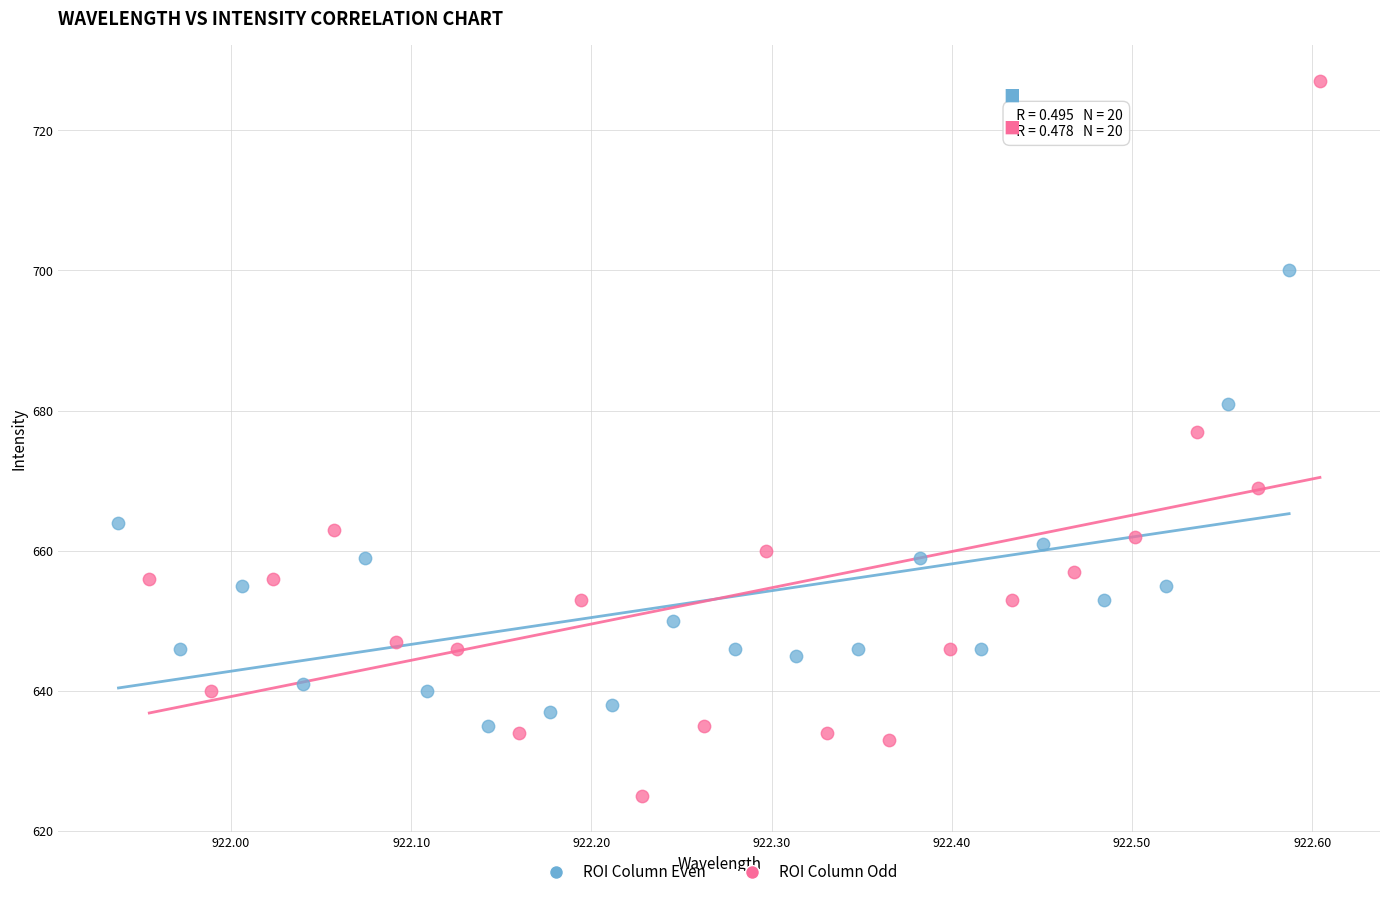

Which series contains the highest Y value?

ROI Column Odd